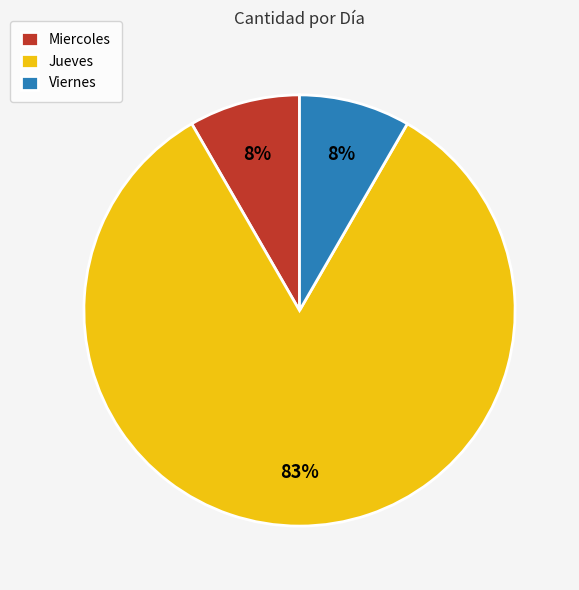

Is the sum of Miercoles and Viernes greater than half?

No